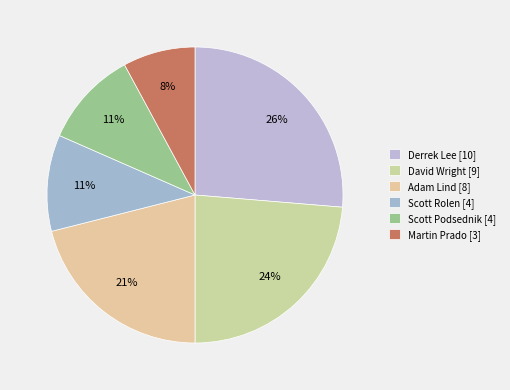

How many segments does this pie chart have?

6